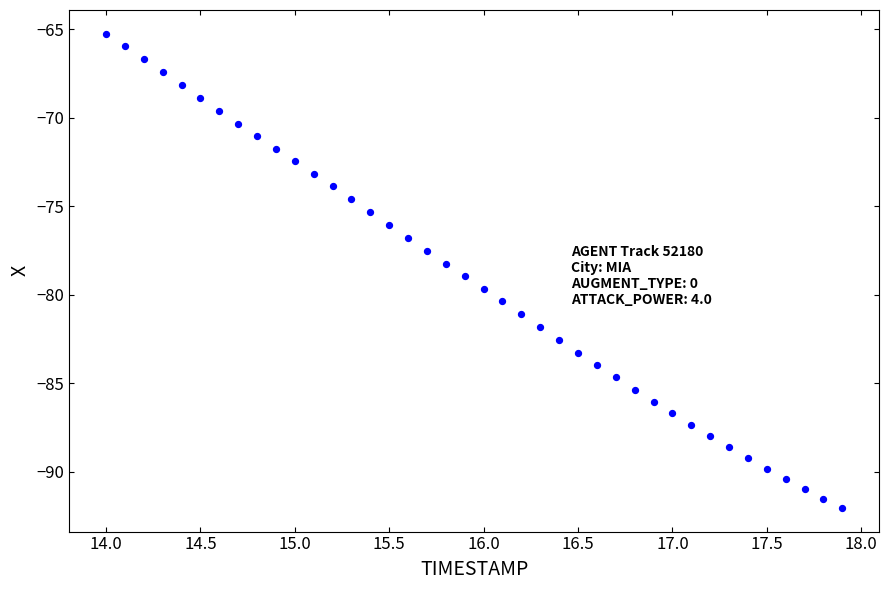

What is the range of Y values (max minus min)?

26.8